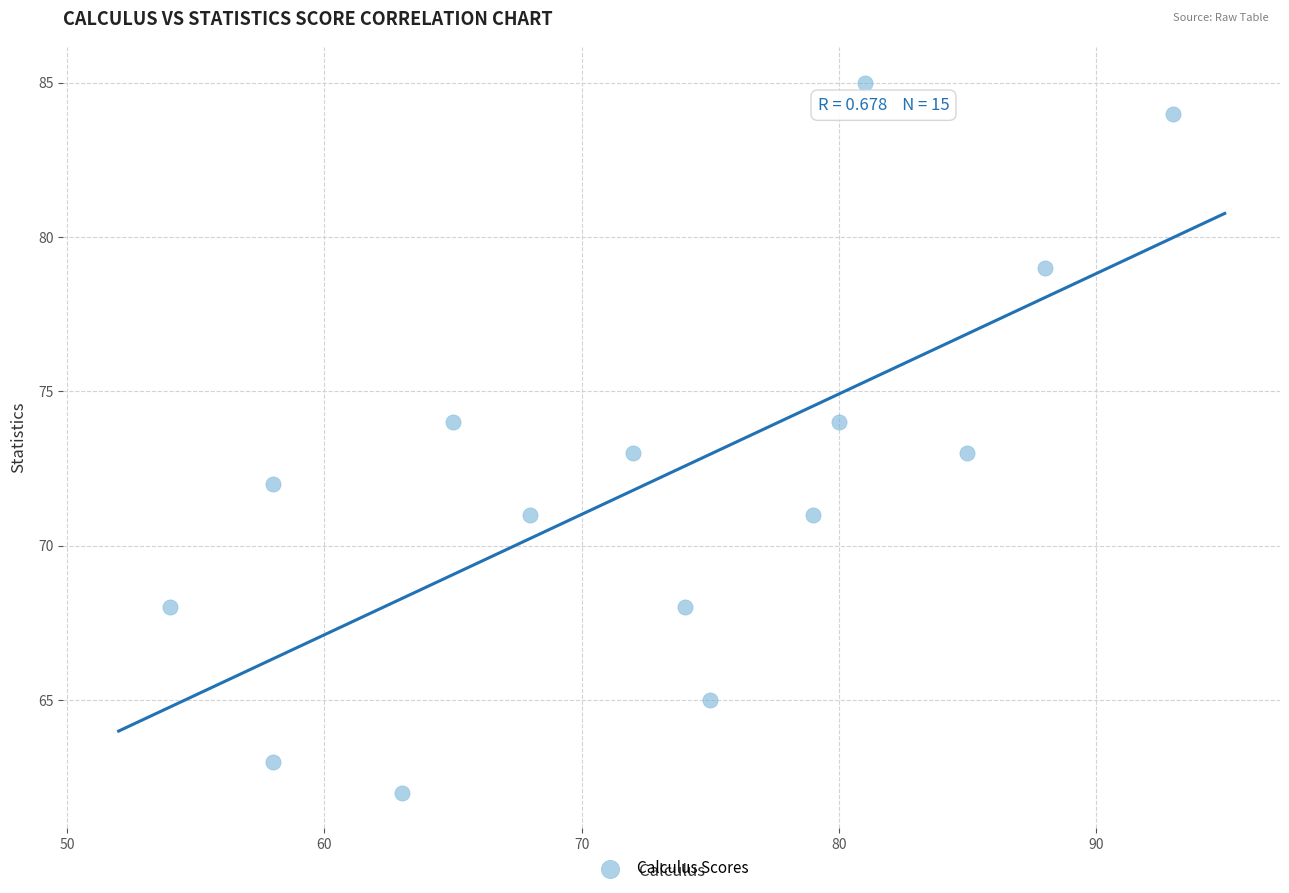

What is the range of Y values (max minus min)?

23